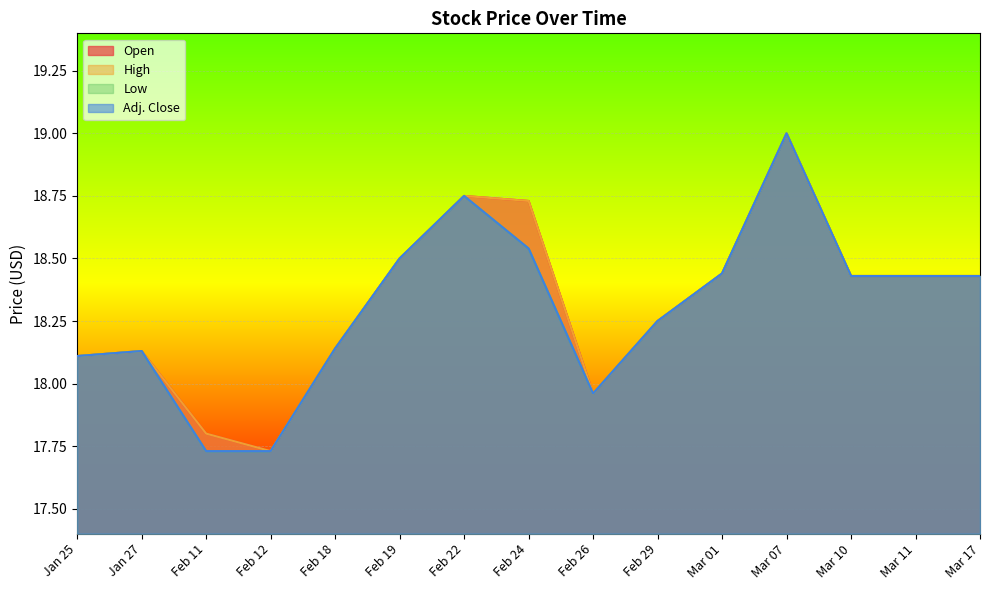

What is the difference between the Open values at Feb 29 and Jan 25?

0.1